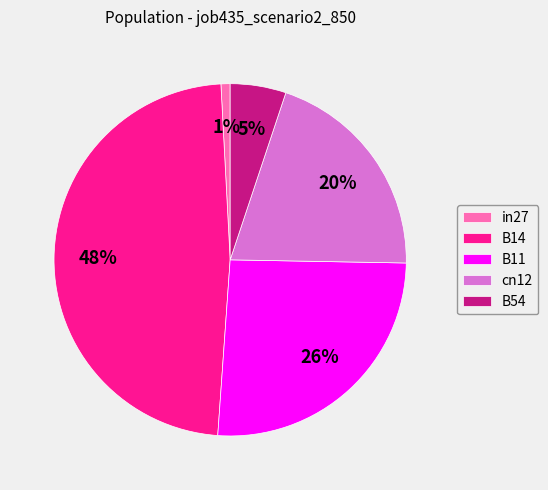

The cn12 slice represents 20% of the pie. True or false?

True